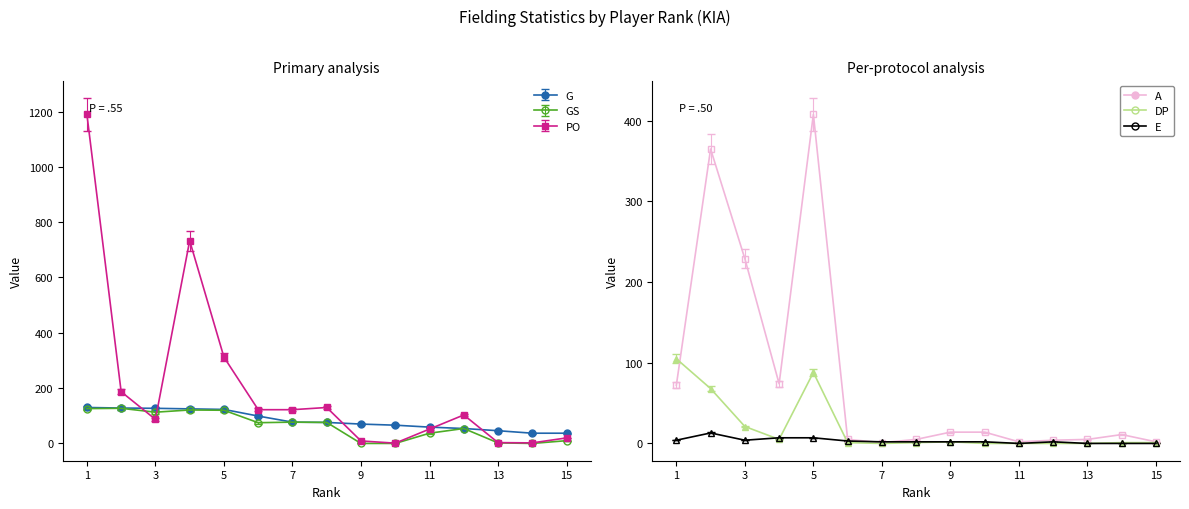

True or false: A has more than 0 interior local peaks.

True